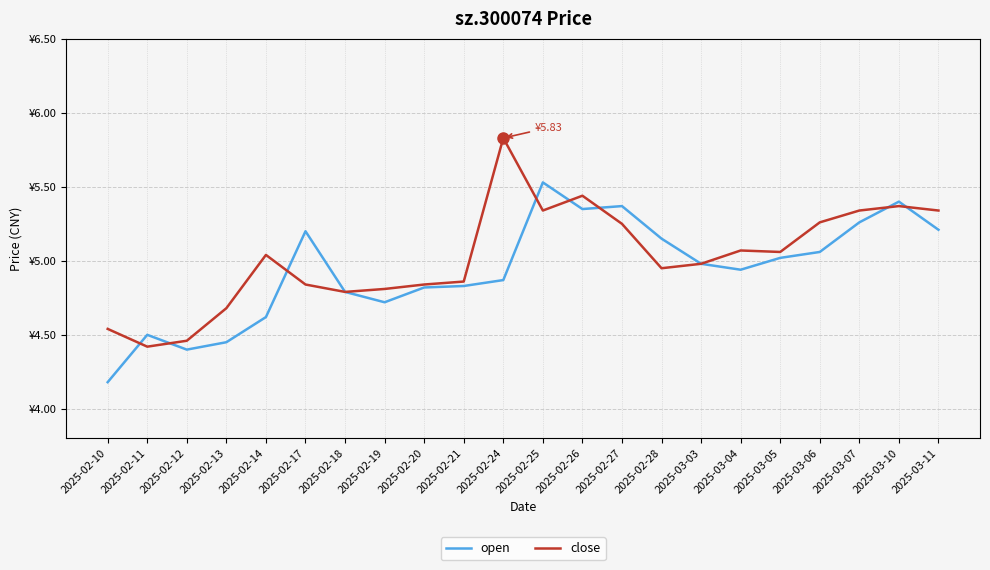

True or false: open has more than 2 interior local peaks.

True